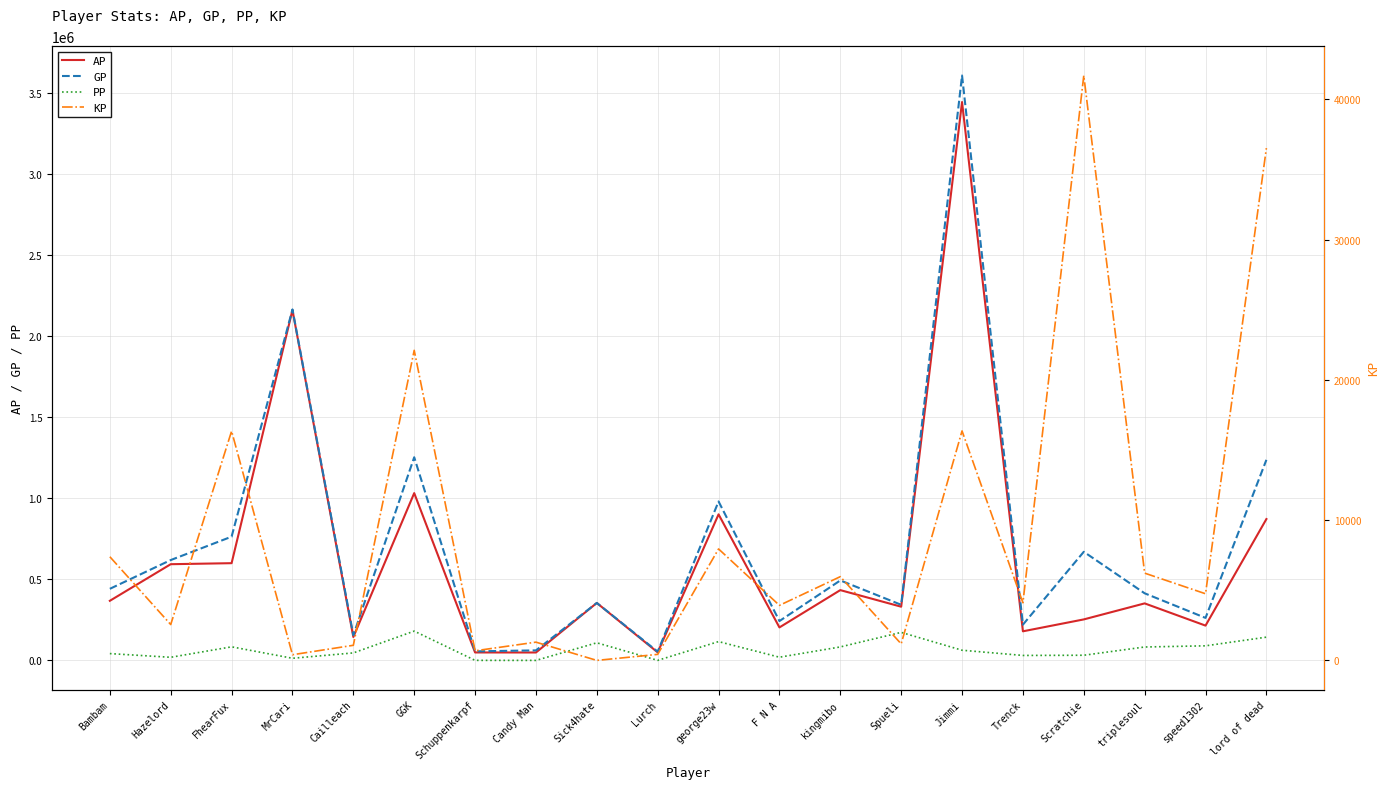

What is the difference between the highest and lowest values at Candy Man?

61801.0